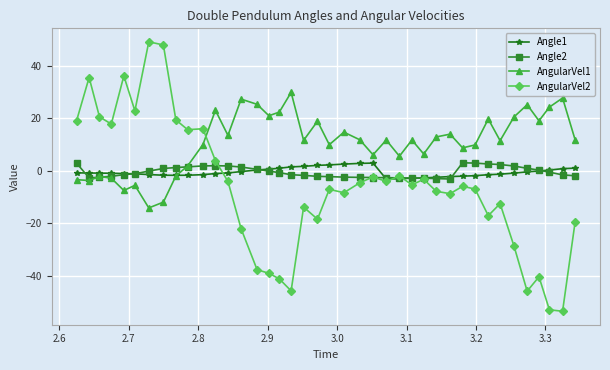

What is the value of the AngularVel2 point at the 36th from the left?

-45.8